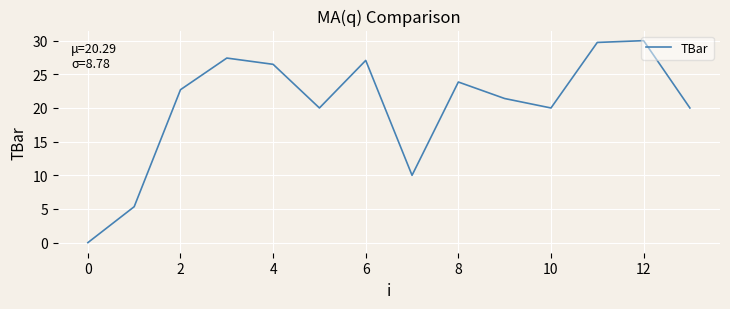

What is the difference between the maximum and minimum values?

30.0